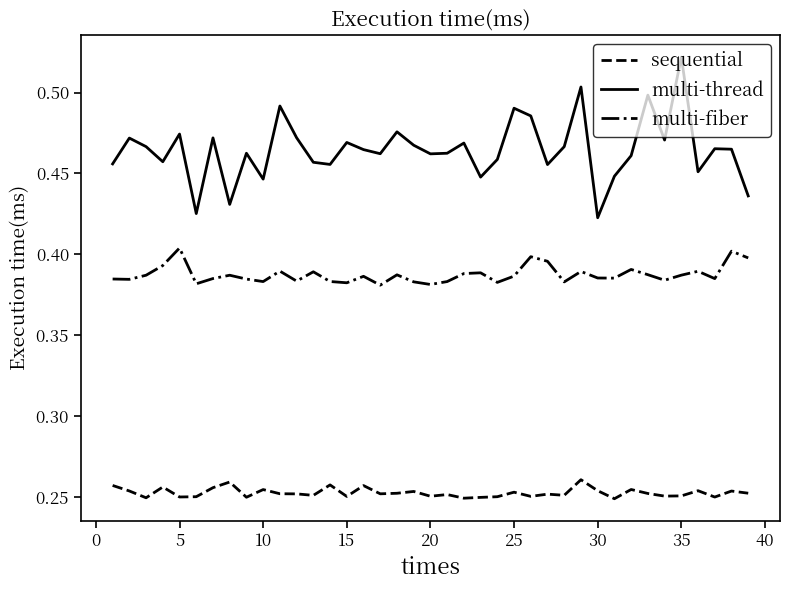

True or false: multi-thread and sequential cross at least once.

False